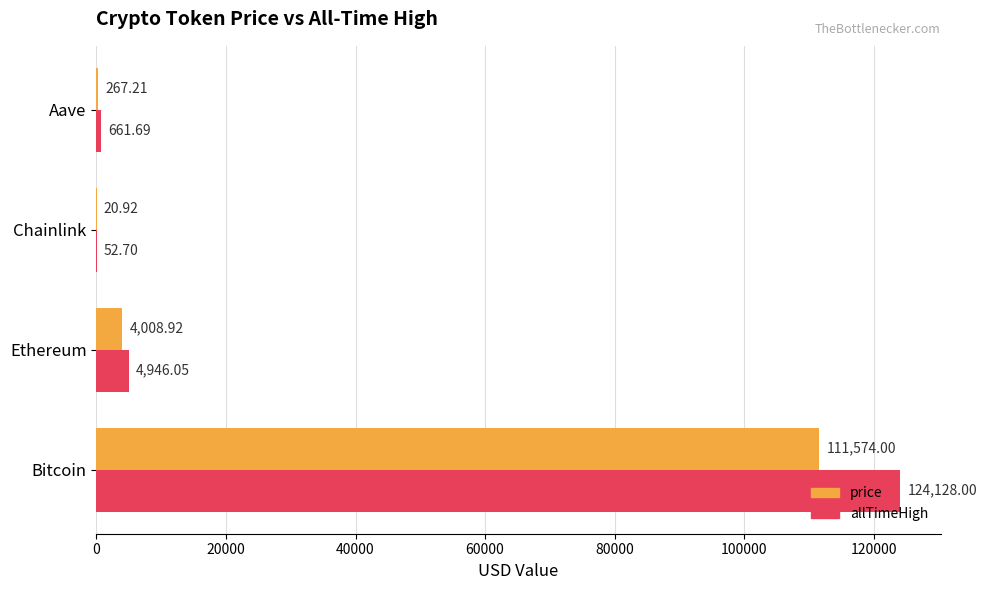

Which category has the highest value in the price series?

Bitcoin